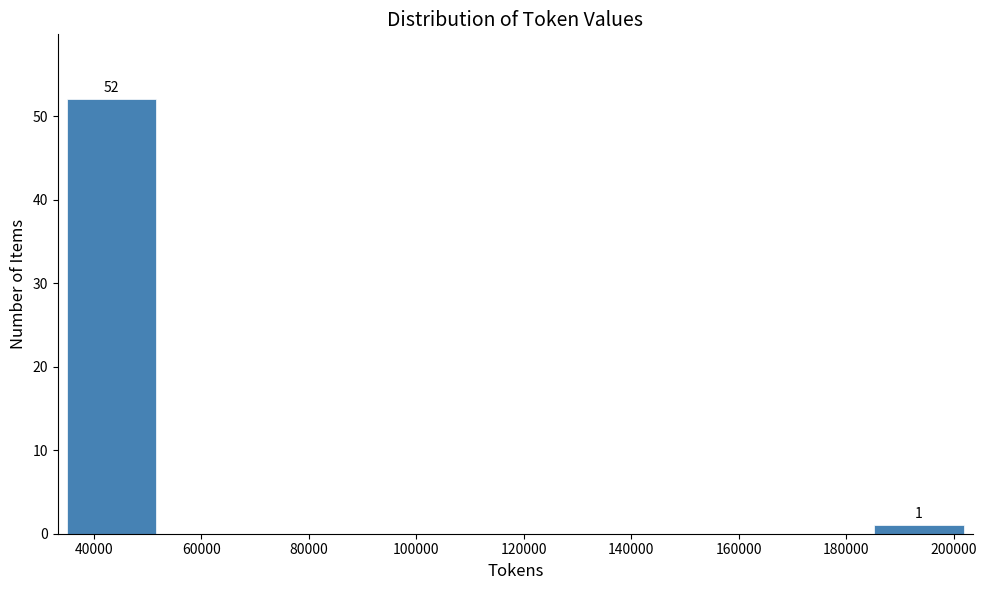

Over which range of the x-axis is the bar tallest?

34000 to 52000